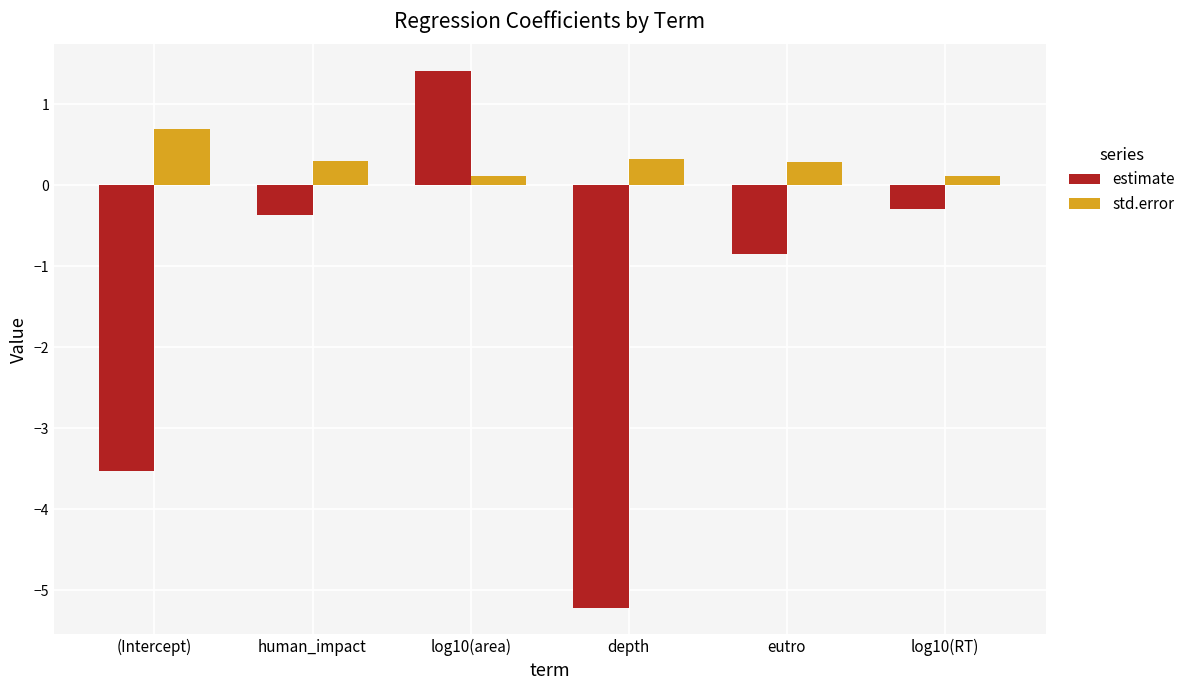

Reading right to left, extract all data points from this chart.

estimate: log10(RT)=-0.3	eutro=-0.9	depth=-5.2	log10(area)=1.4	human_impact=-0.4	(Intercept)=-3.5
std.error: log10(RT)=0.1	eutro=0.3	depth=0.3	log10(area)=0.1	human_impact=0.3	(Intercept)=0.7